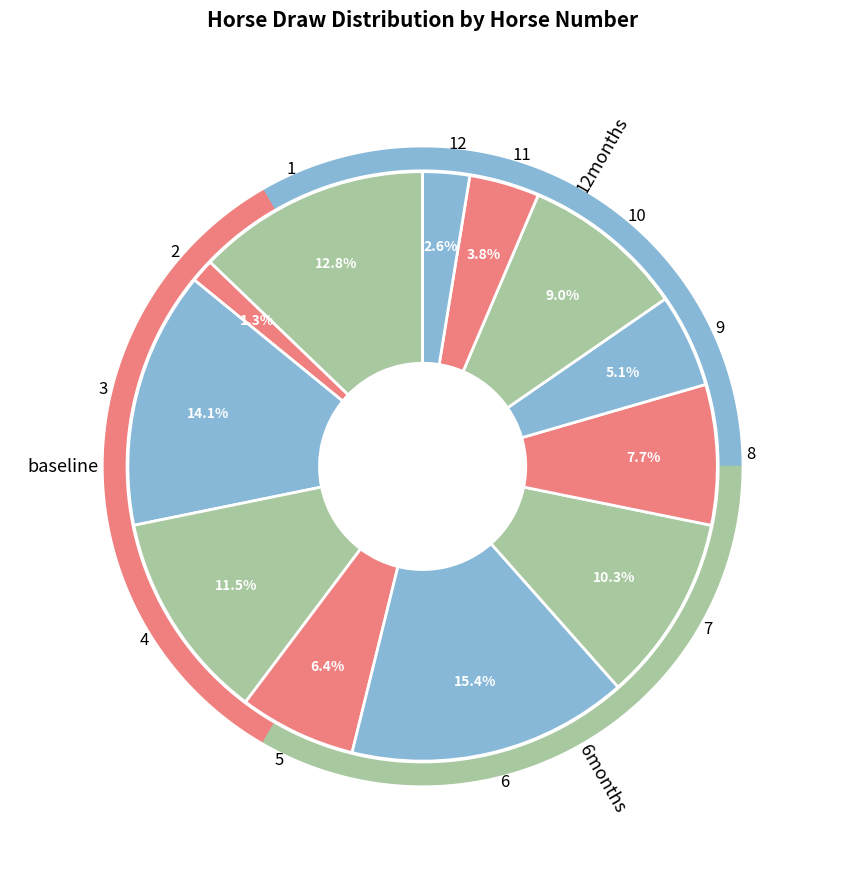

Which slice is the smallest?

2